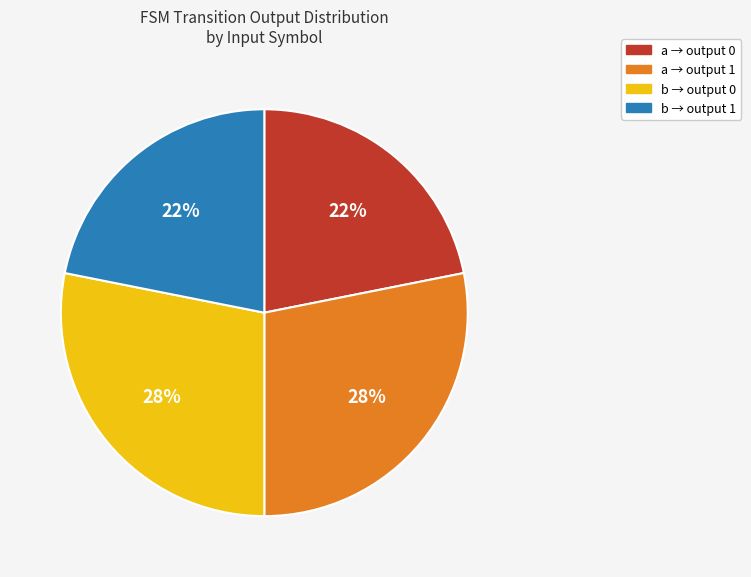

Approximately how many times larger is the value at a → output 0 compared to b → output 0?

0.8